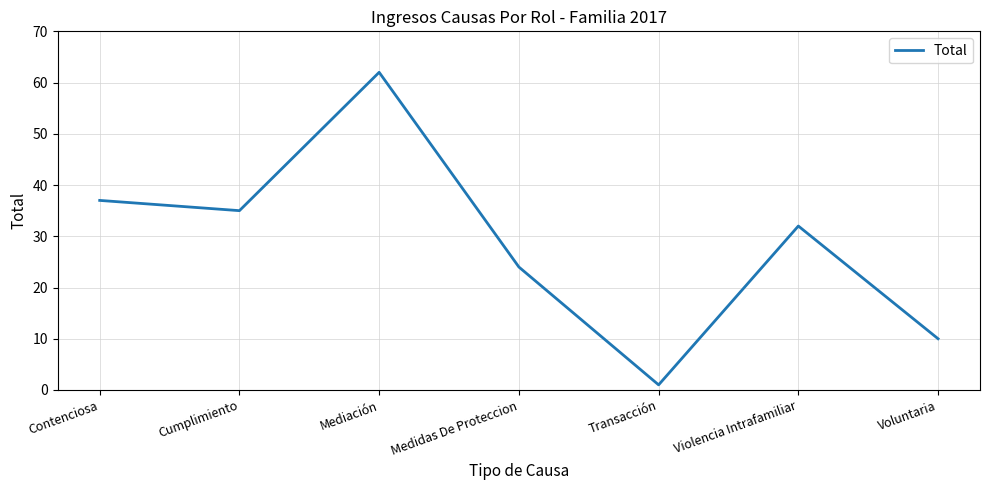

True or false: there are more than 0 points higher than both neighbors.

True